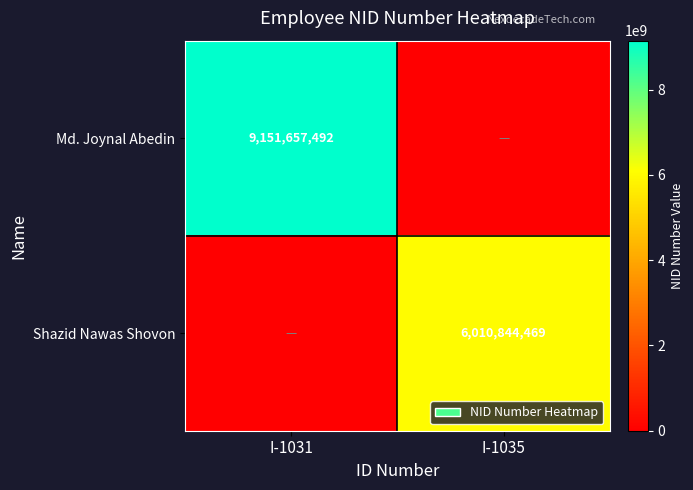

The Md. Joynal Abedin series shows 9151657492 at I-1031. True or false?

True